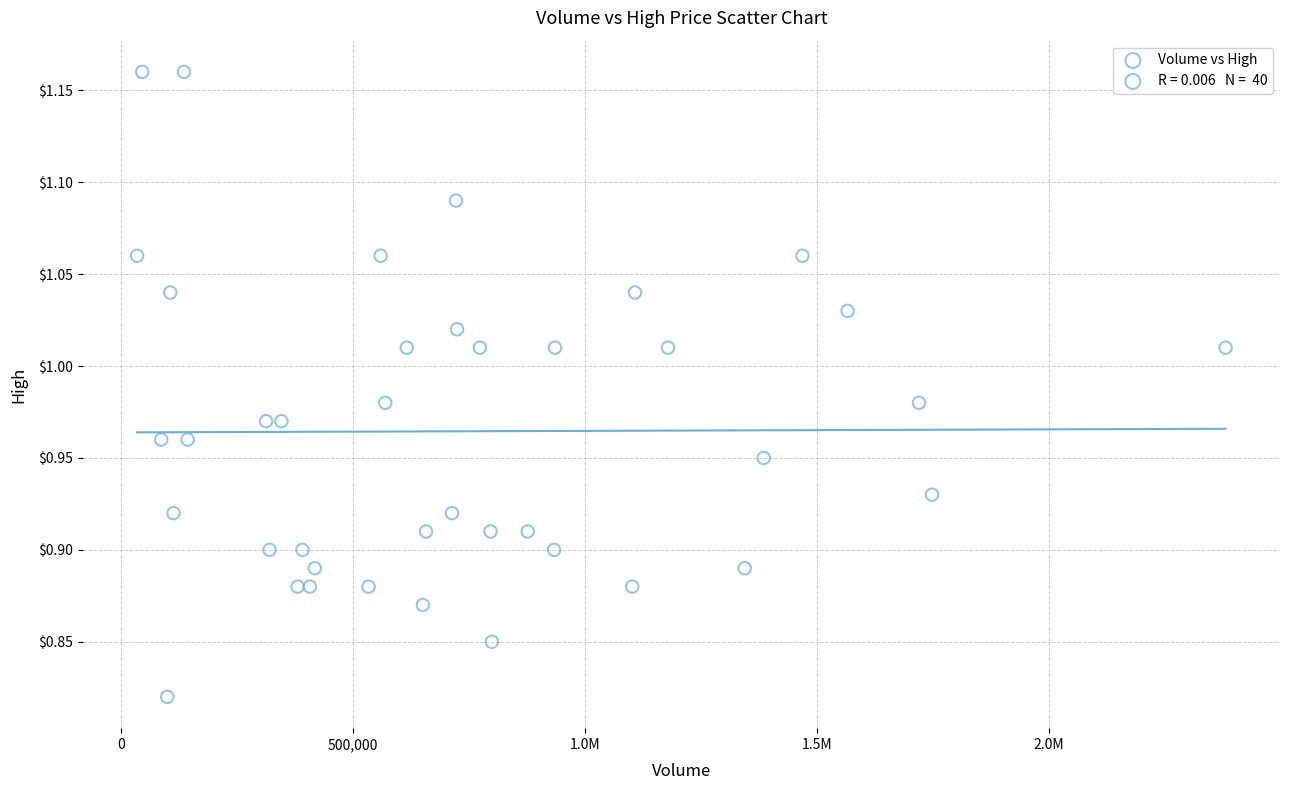

What is the range of X values (max minus min)?

2347000.0